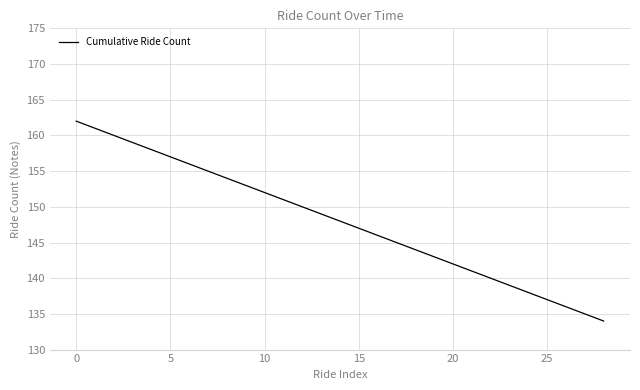

What is the difference between the maximum and minimum values?

28